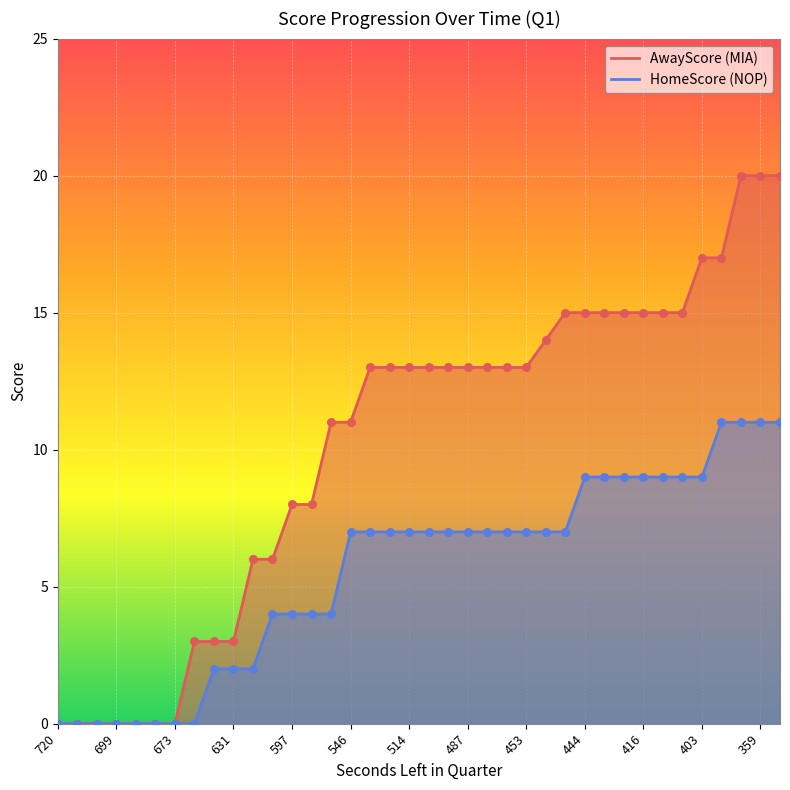

What are all the series names shown in the legend?

AwayScore, HomeScore